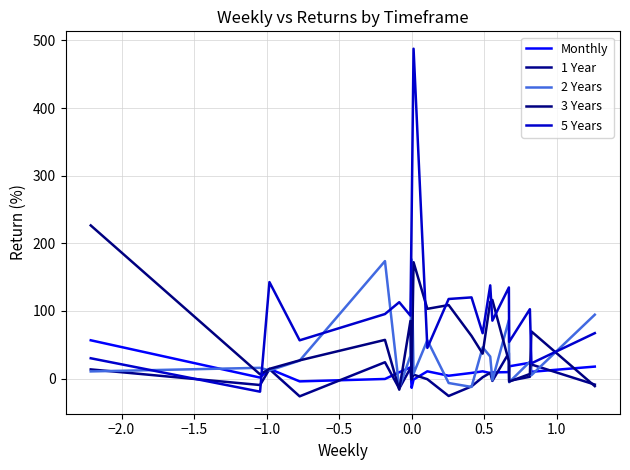

What is the label of the 7th point from the left?

0.5